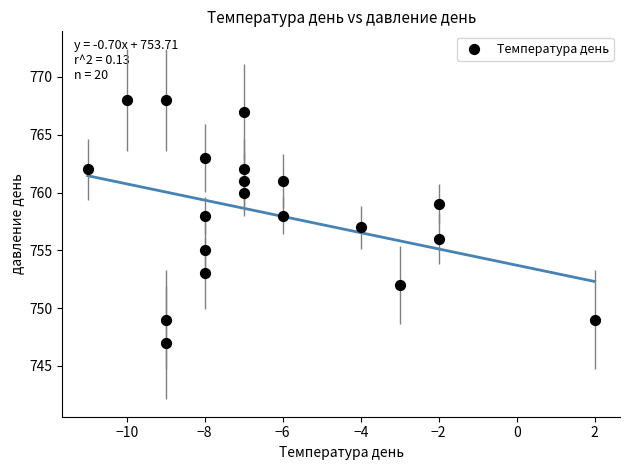

What is the range of X values (max minus min)?

13